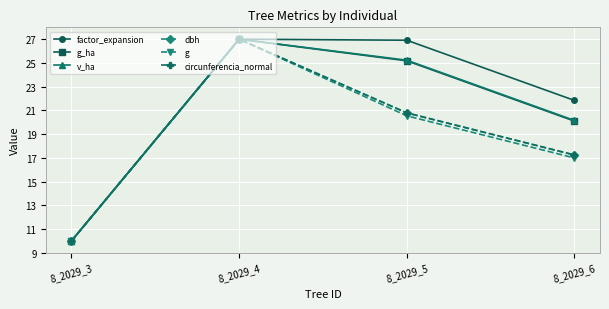

Reading left to right, list all the values displayed in this chart.

factor_expansion: 8_2029_3=10.0	8_2029_4=27.0	8_2029_5=26.9	8_2029_6=21.8
g_ha: 8_2029_3=10.0	8_2029_4=27.0	8_2029_5=25.2	8_2029_6=20.1
v_ha: 8_2029_3=10.0	8_2029_4=27.0	8_2029_5=25.2	8_2029_6=20.2
dbh: 8_2029_3=10.0	8_2029_4=27.0	8_2029_5=20.8	8_2029_6=17.2
g: 8_2029_3=10.0	8_2029_4=27.0	8_2029_5=20.5	8_2029_6=17.0
circunferencia_normal: 8_2029_3=10.0	8_2029_4=27.0	8_2029_5=20.8	8_2029_6=17.2